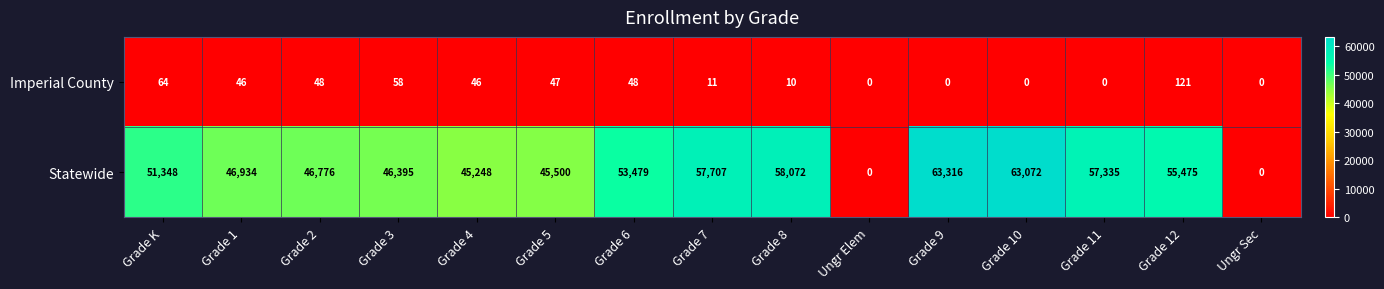

What is the maximum value shown in the chart?

63316